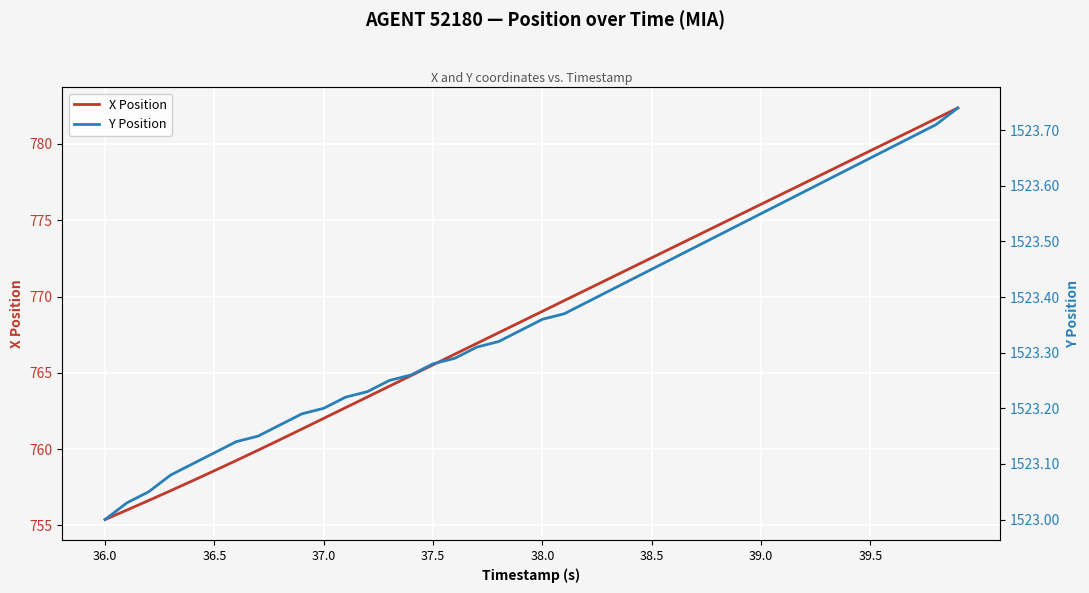

Reading left to right, transcribe all the data shown in this chart.

X Position: 755.4	756.0	756.6	757.3	757.9	758.6	759.3	759.9	760.6	761.3	762.0	762.7	763.4	764.1	764.8	765.5	766.2	766.9	767.6	768.3	769.0	769.7	770.4	771.1	771.8	772.5	773.2	773.9	774.6	775.3	776.0	776.7	777.4	778.1	778.9	779.6	780.3	781.0	781.7	782.4
Y Position: 1523.0	1523.0	1523.0	1523.1	1523.1	1523.1	1523.1	1523.2	1523.2	1523.2	1523.2	1523.2	1523.2	1523.2	1523.3	1523.3	1523.3	1523.3	1523.3	1523.3	1523.4	1523.4	1523.4	1523.4	1523.4	1523.5	1523.5	1523.5	1523.5	1523.5	1523.5	1523.6	1523.6	1523.6	1523.6	1523.7	1523.7	1523.7	1523.7	1523.7